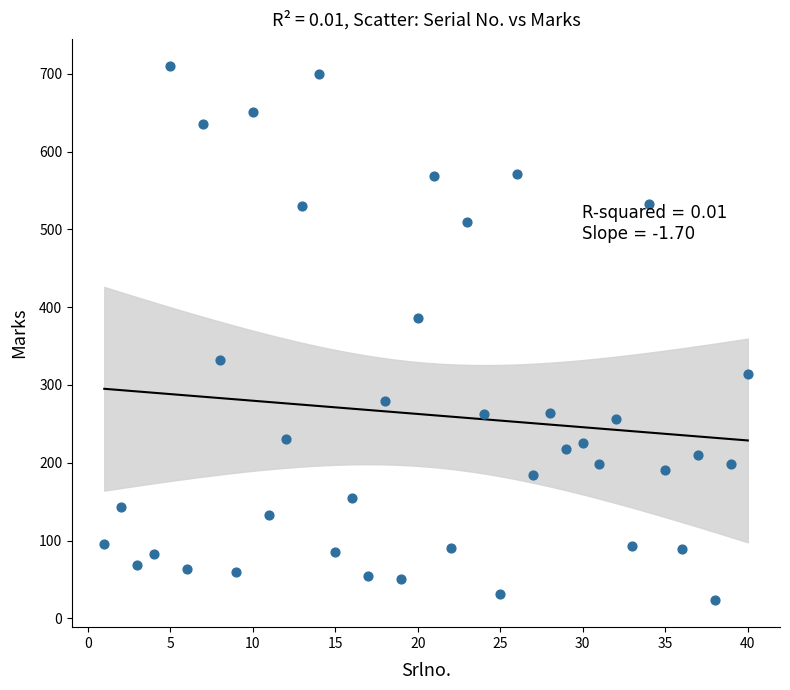

What Y value in the scatter plot is closest to 366?

386